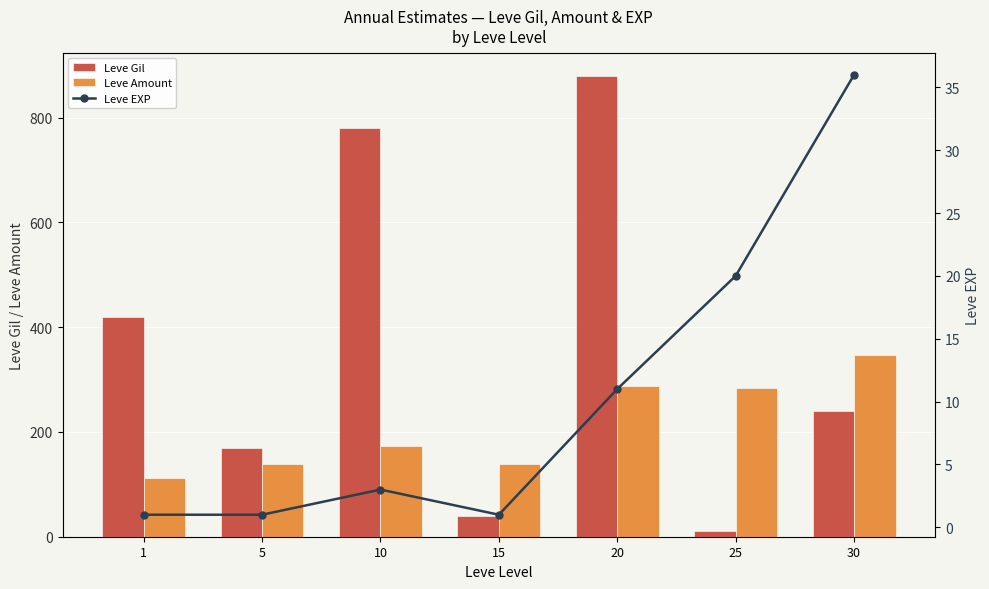

Rank the categories by Leve EXP value from highest to lowest.

30, 25, 20, 10, 1, 5, 15